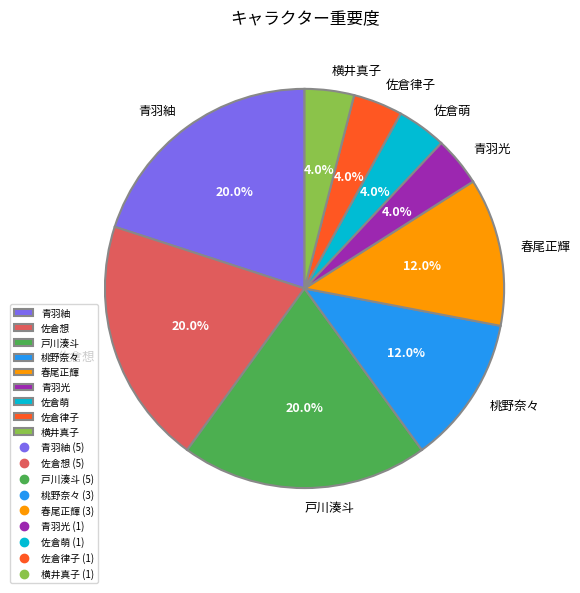

Combined, what portion of the pie is 横井真子 and 桃野奈々?

16.0%